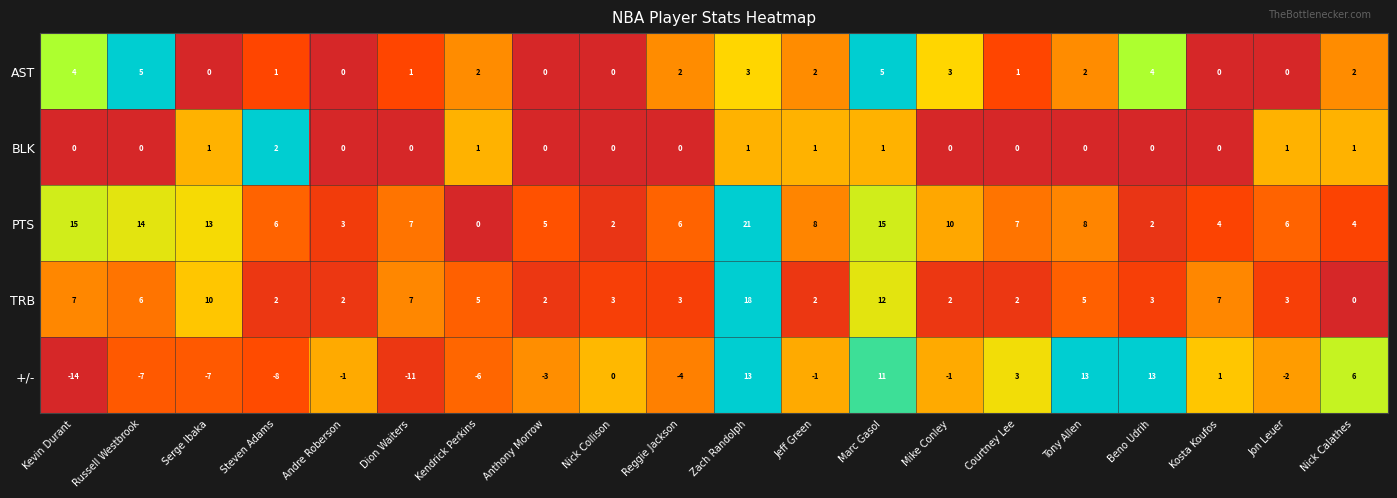

Which label corresponds to the smallest value in the chart?

Kevin Durant